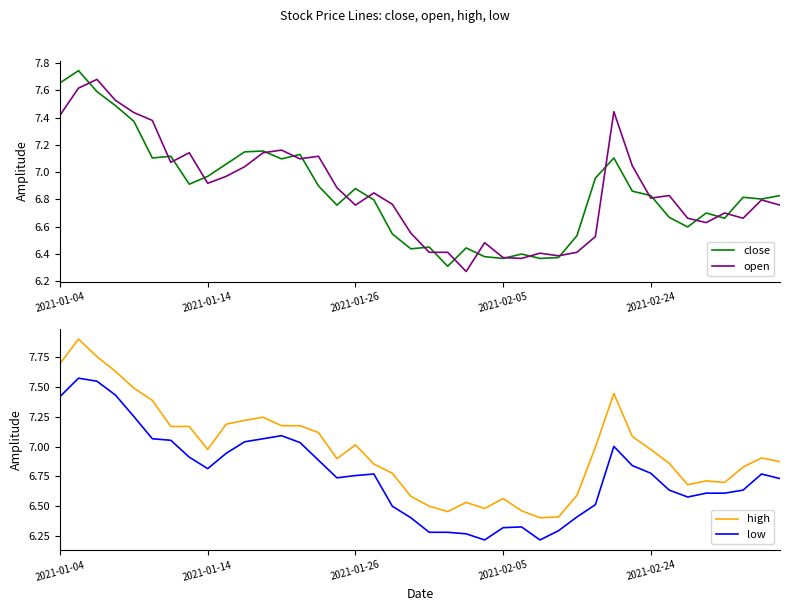

What is the difference between the low values at 19 and 33?

0.2